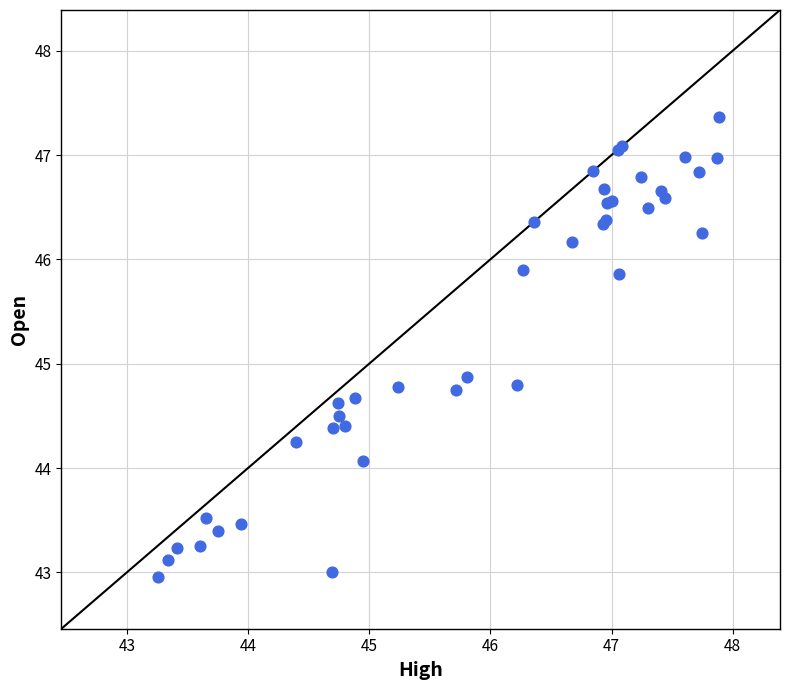

What Y value in the scatter plot is closest to 45?

44.9